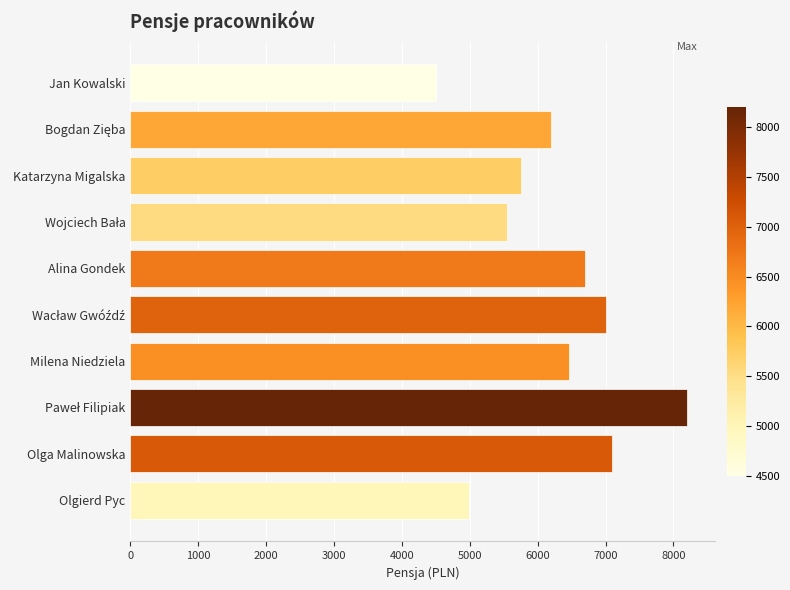

What is the label of the 7th bar from the top?

Milena Niedziela